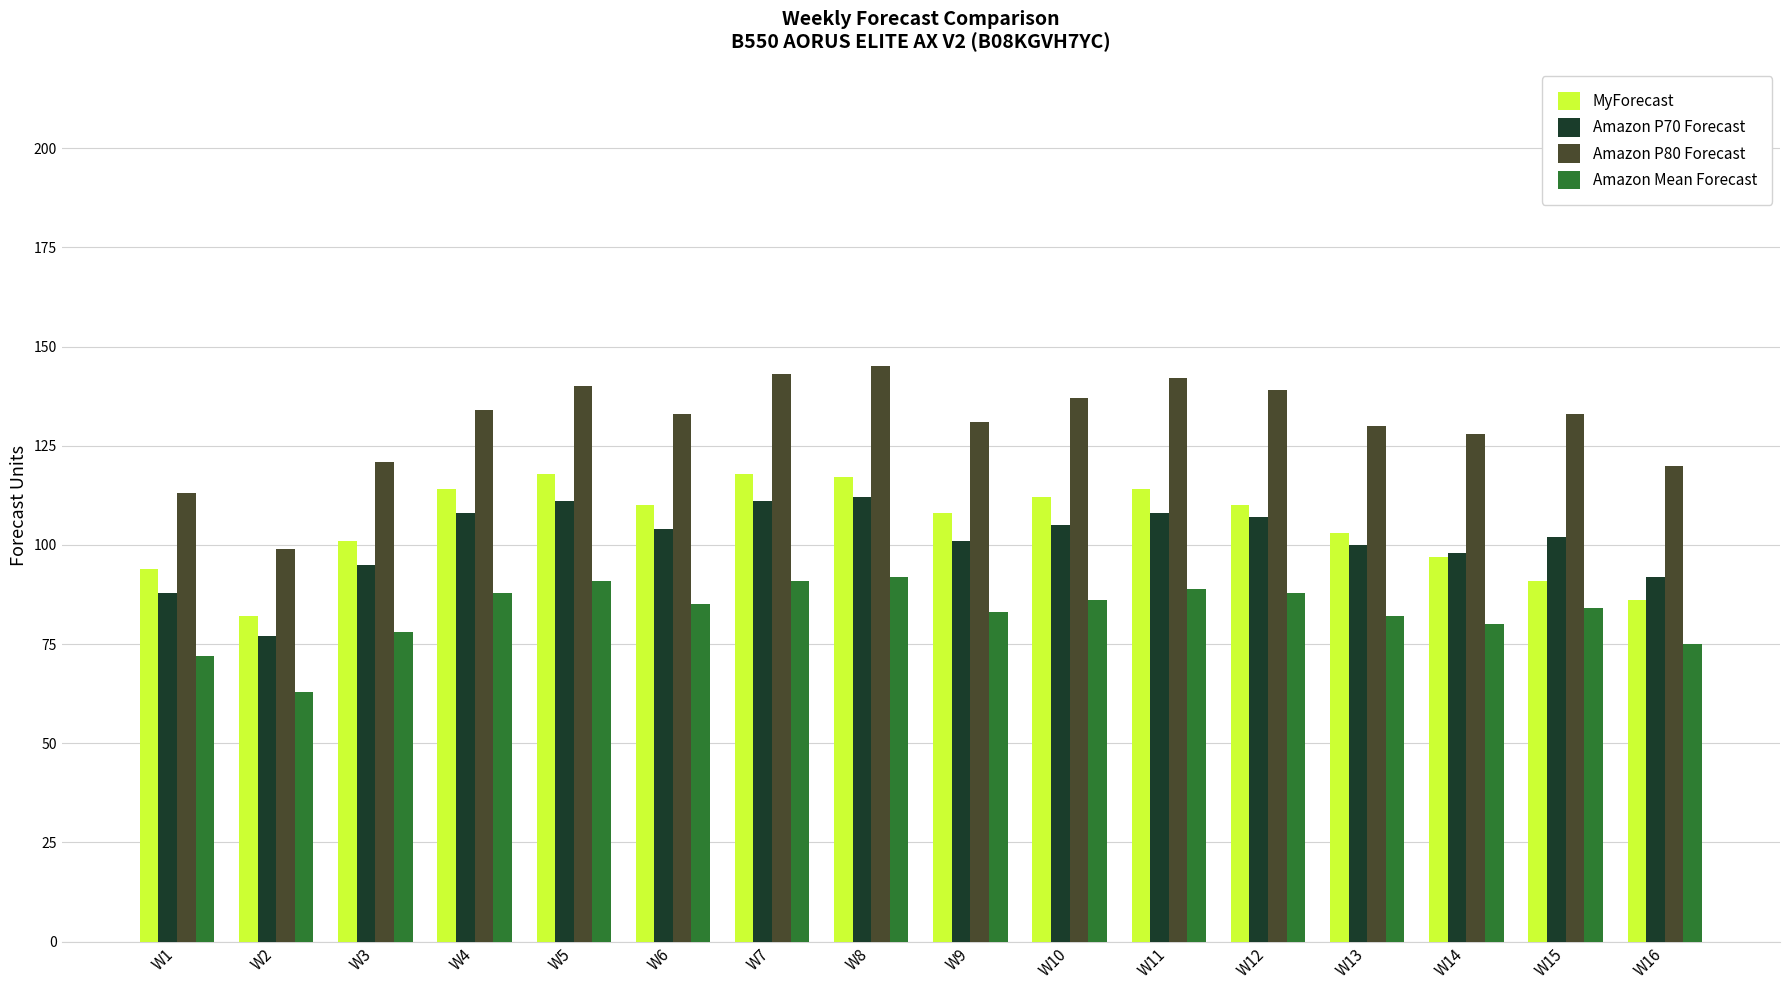

What is the minimum value for MyForecast?

82